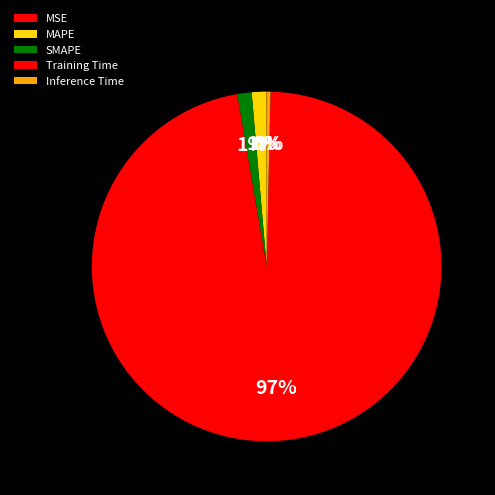

Which slice is the smallest?

MSE